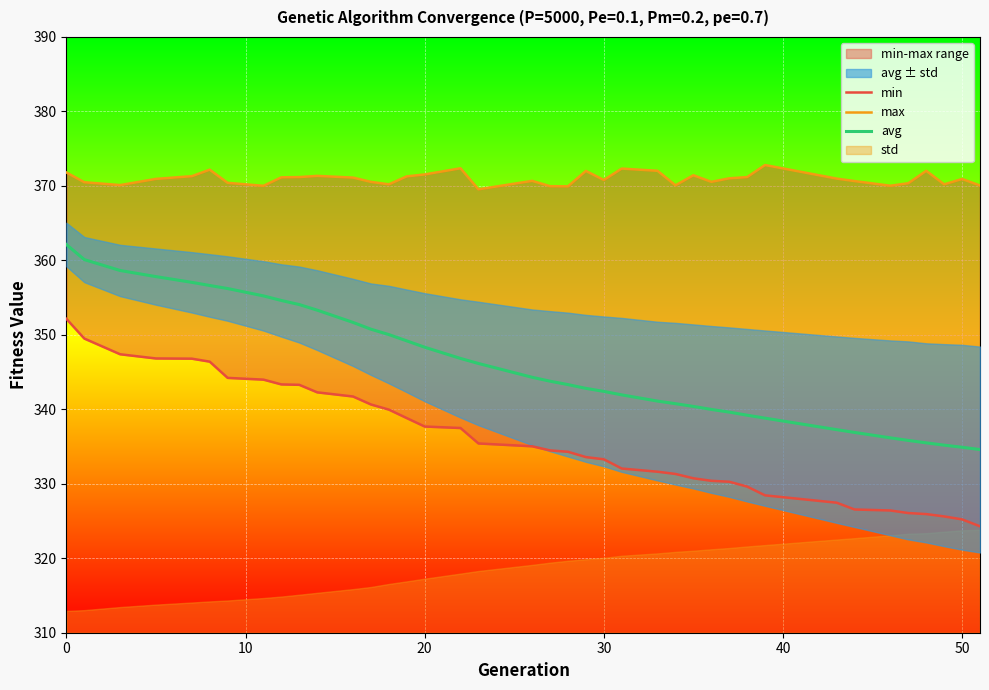

Which series has the widest spread of values?

min